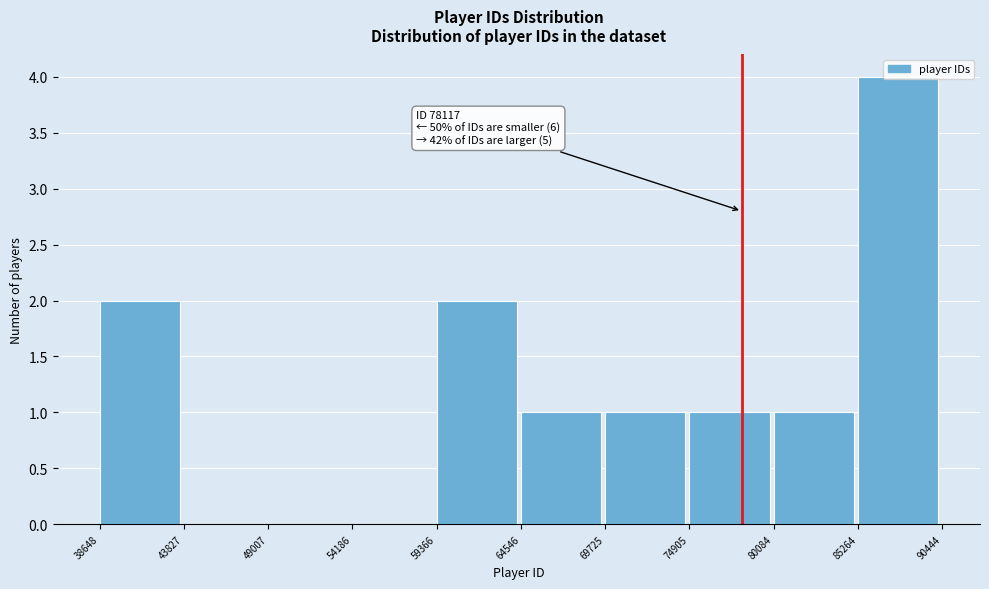

Which range on the x-axis has the tallest bar?

85264 to 90444